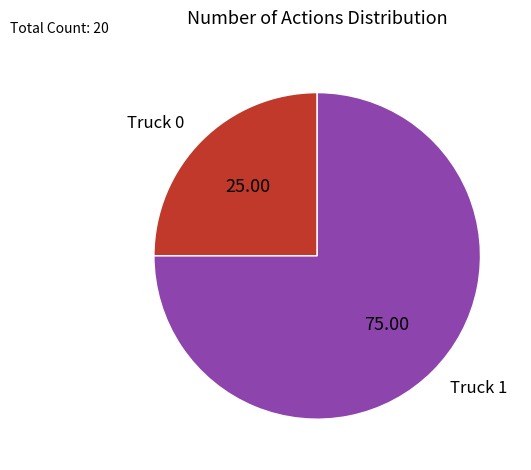

What is the largest slice in the pie chart?

Truck 1